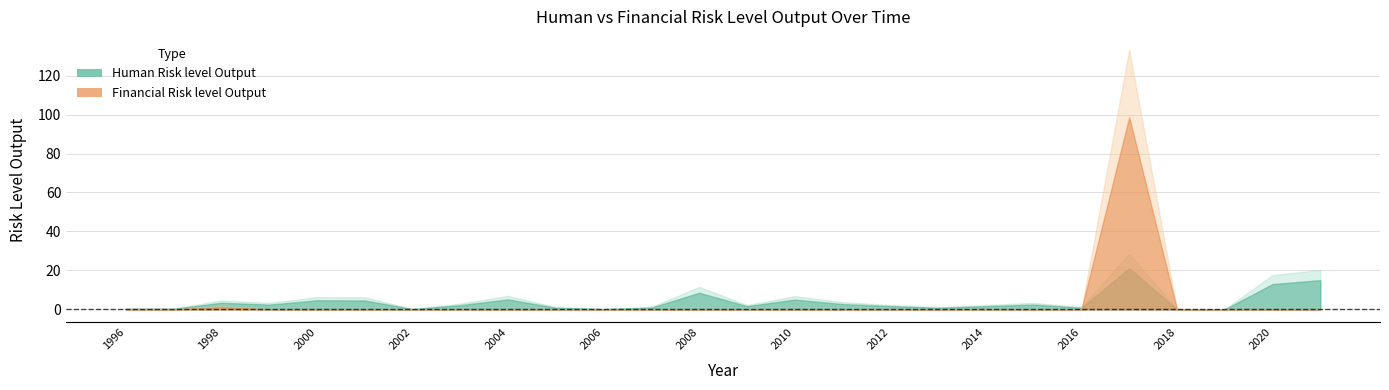

Rank the series by their average value, from lowest to highest.

Financial Risk level Output, Human Risk level Output